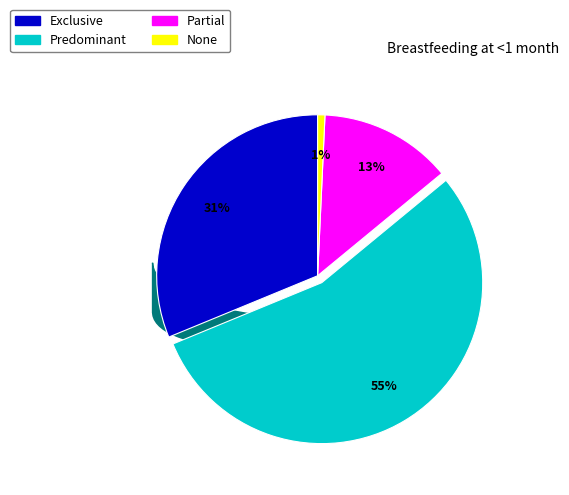

To the nearest percent, what is the combined percentage of Partial and Predominant?

68%